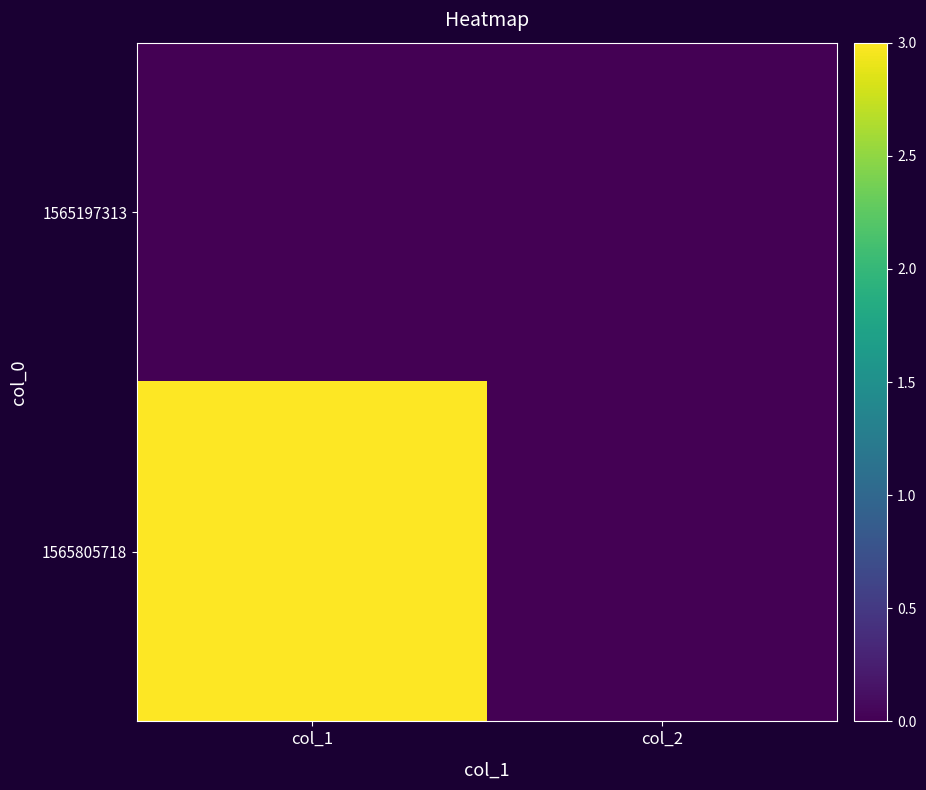

What is the greatest value displayed?

3